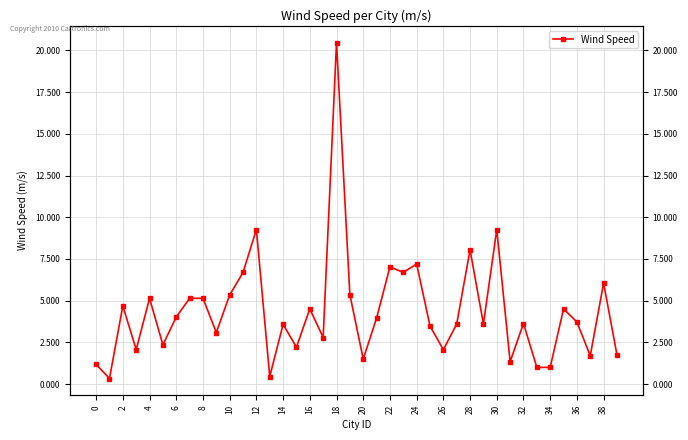

What is the average value?

4.4